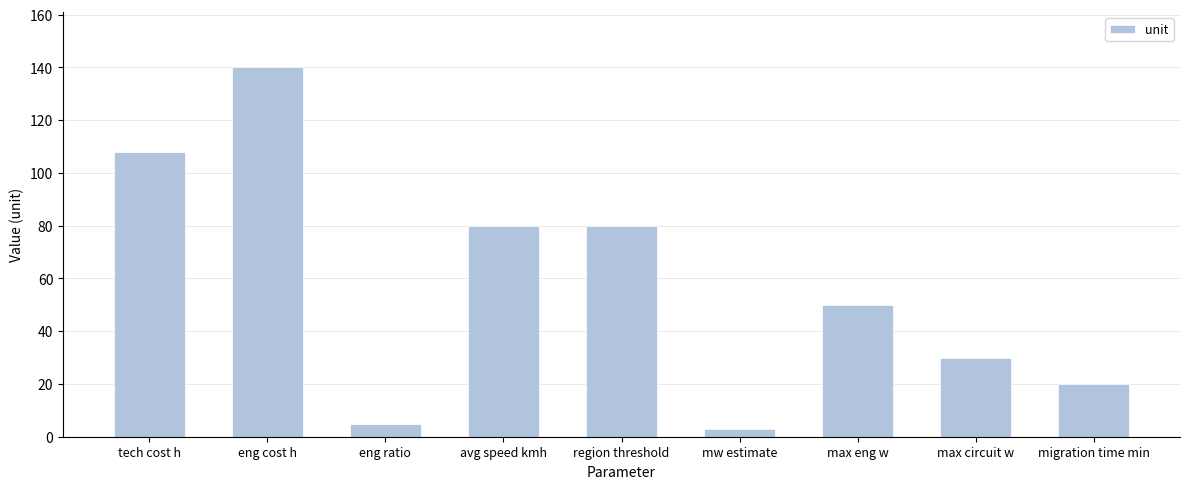

What is the label of the 9th bar from the left?

migration time min